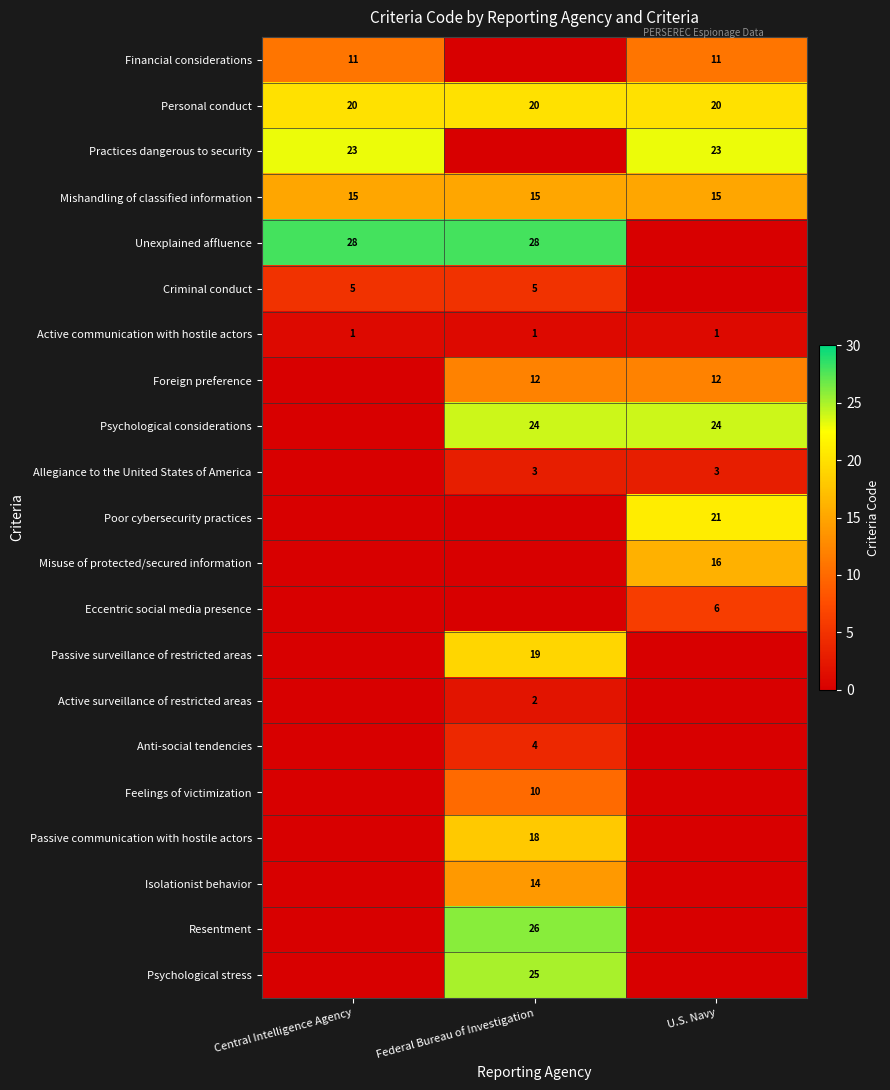

What is the sum of the Personal conduct values at U.S. Navy and Central Intelligence Agency?

40